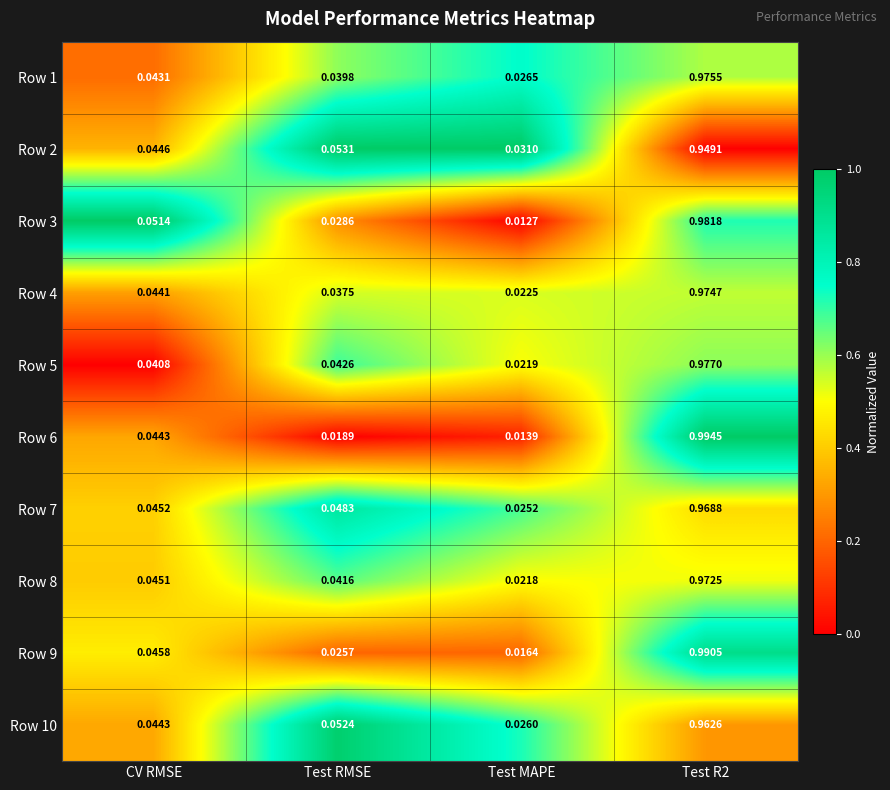

Where is Row 4 nearest to the value 0?

Test MAPE